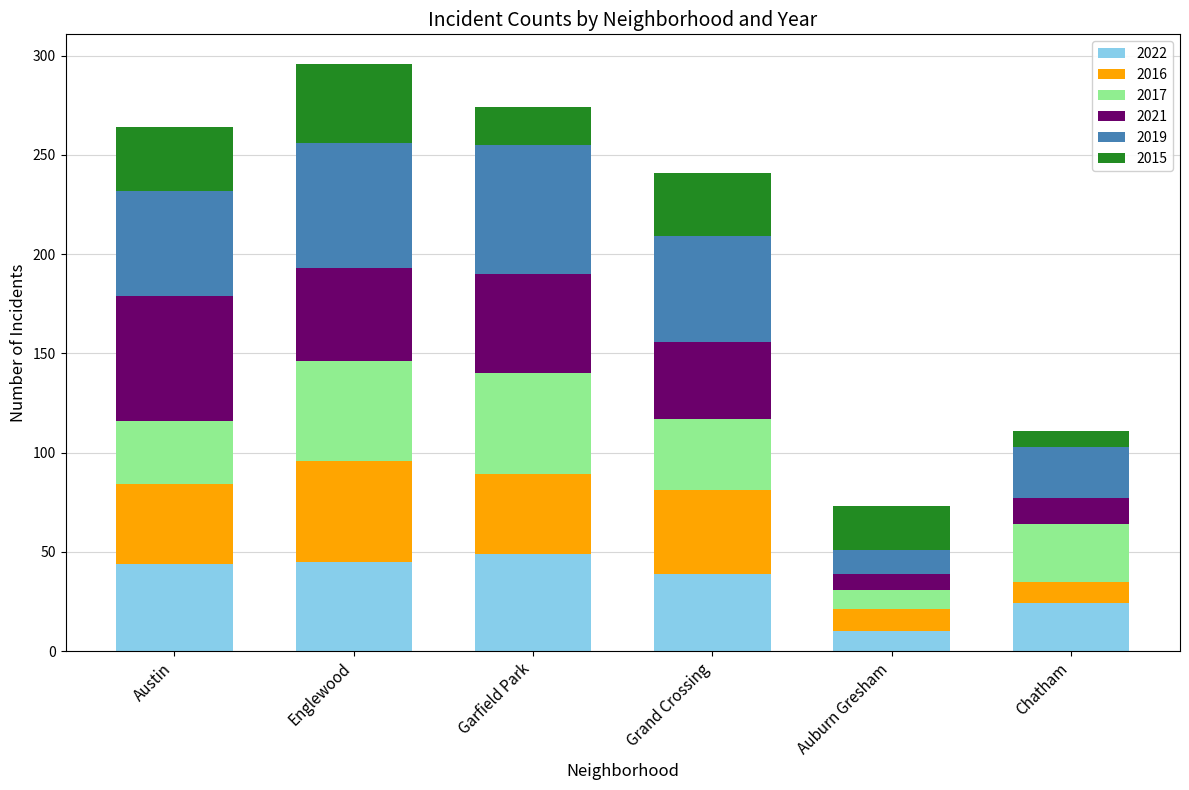

The 2022 series shows 23 at Austin. True or false?

False